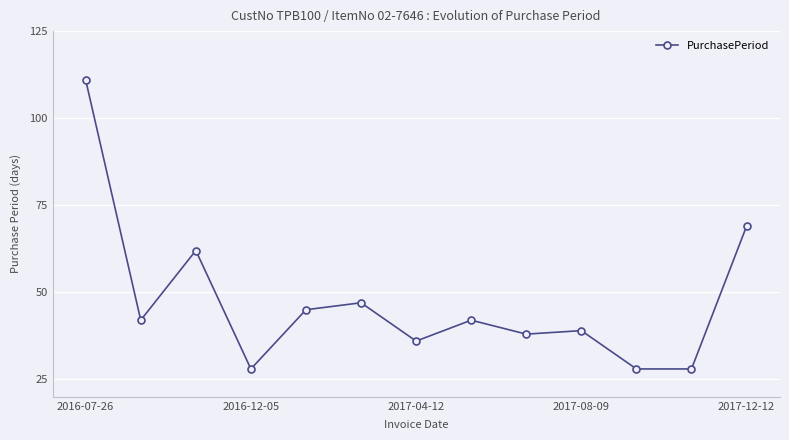

What is the difference between the maximum and minimum values?

83